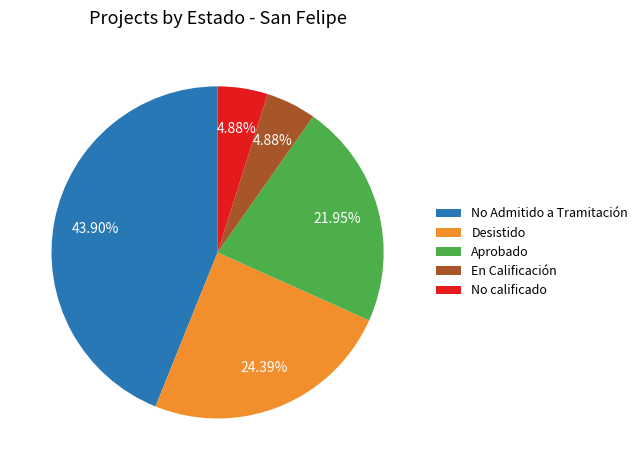

What is the largest slice in the pie chart?

No Admitido a Tramitación